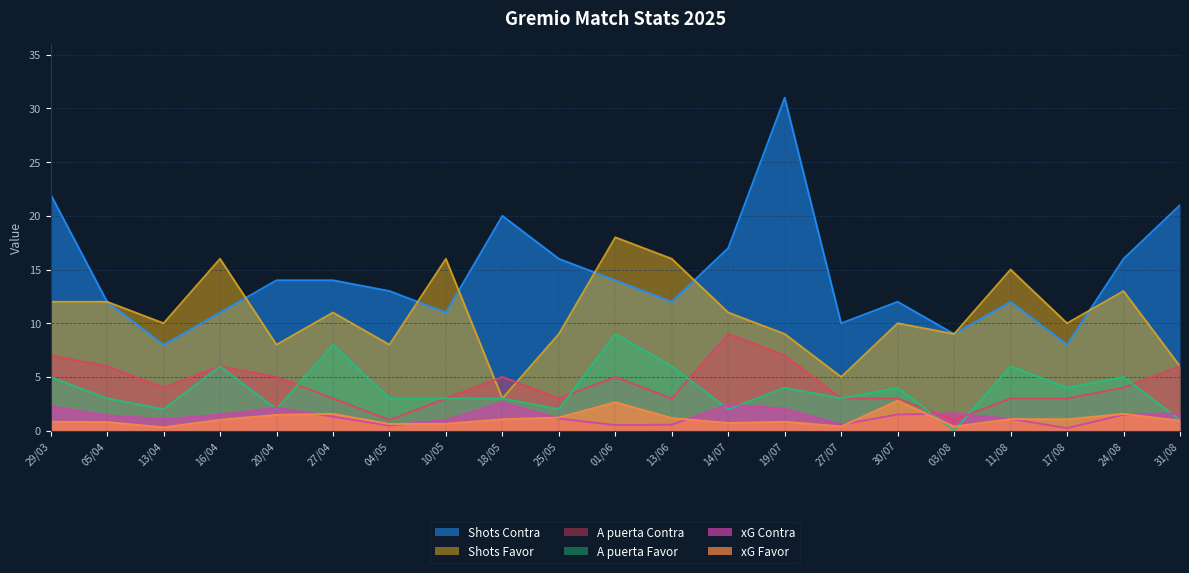

Is it true that xG Contra equals 2.5 at 03/08?

False